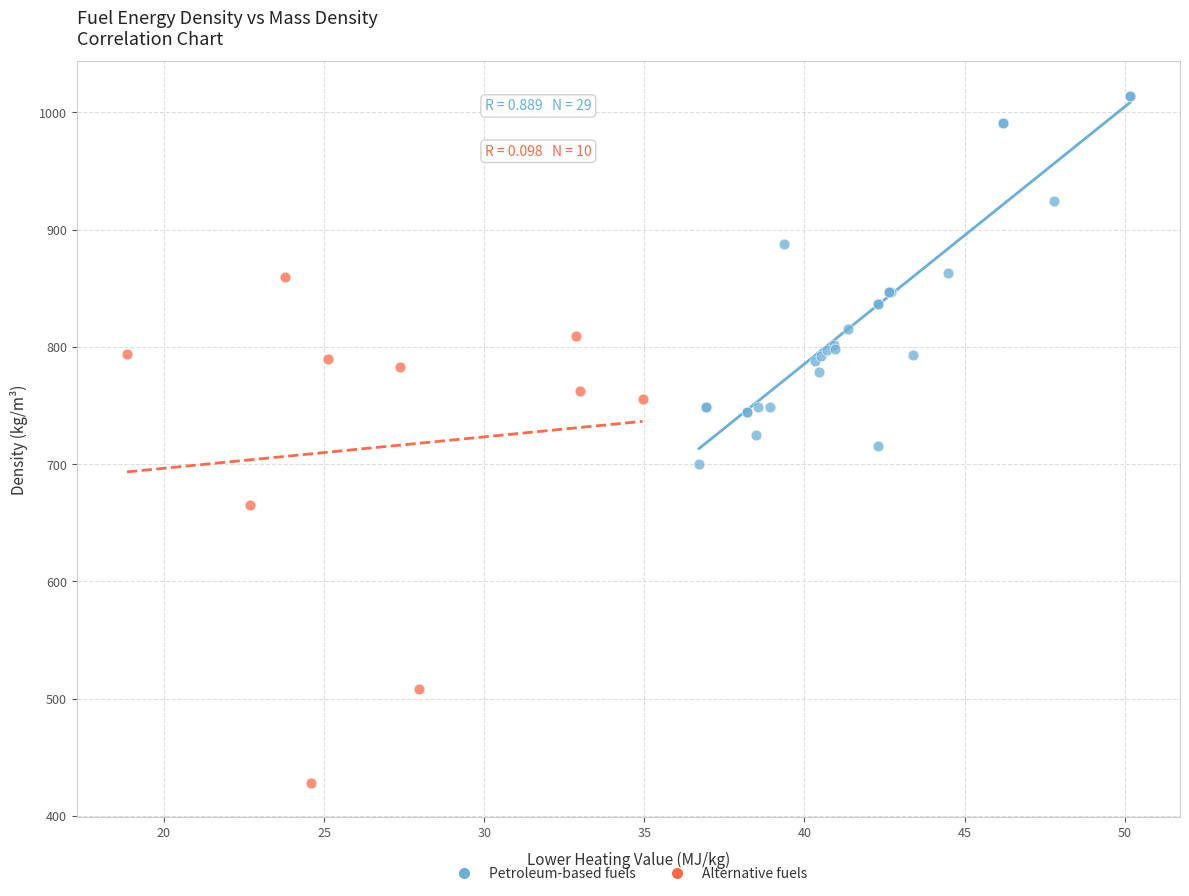

Which series contains the lowest Y value?

Alternative fuels